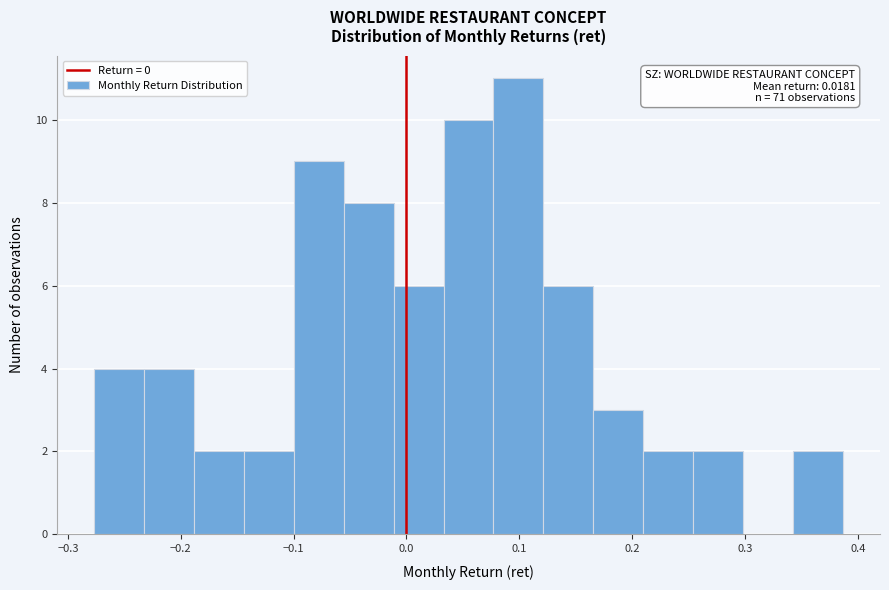

Which range on the x-axis has the tallest bar?

0.08 to 0.12